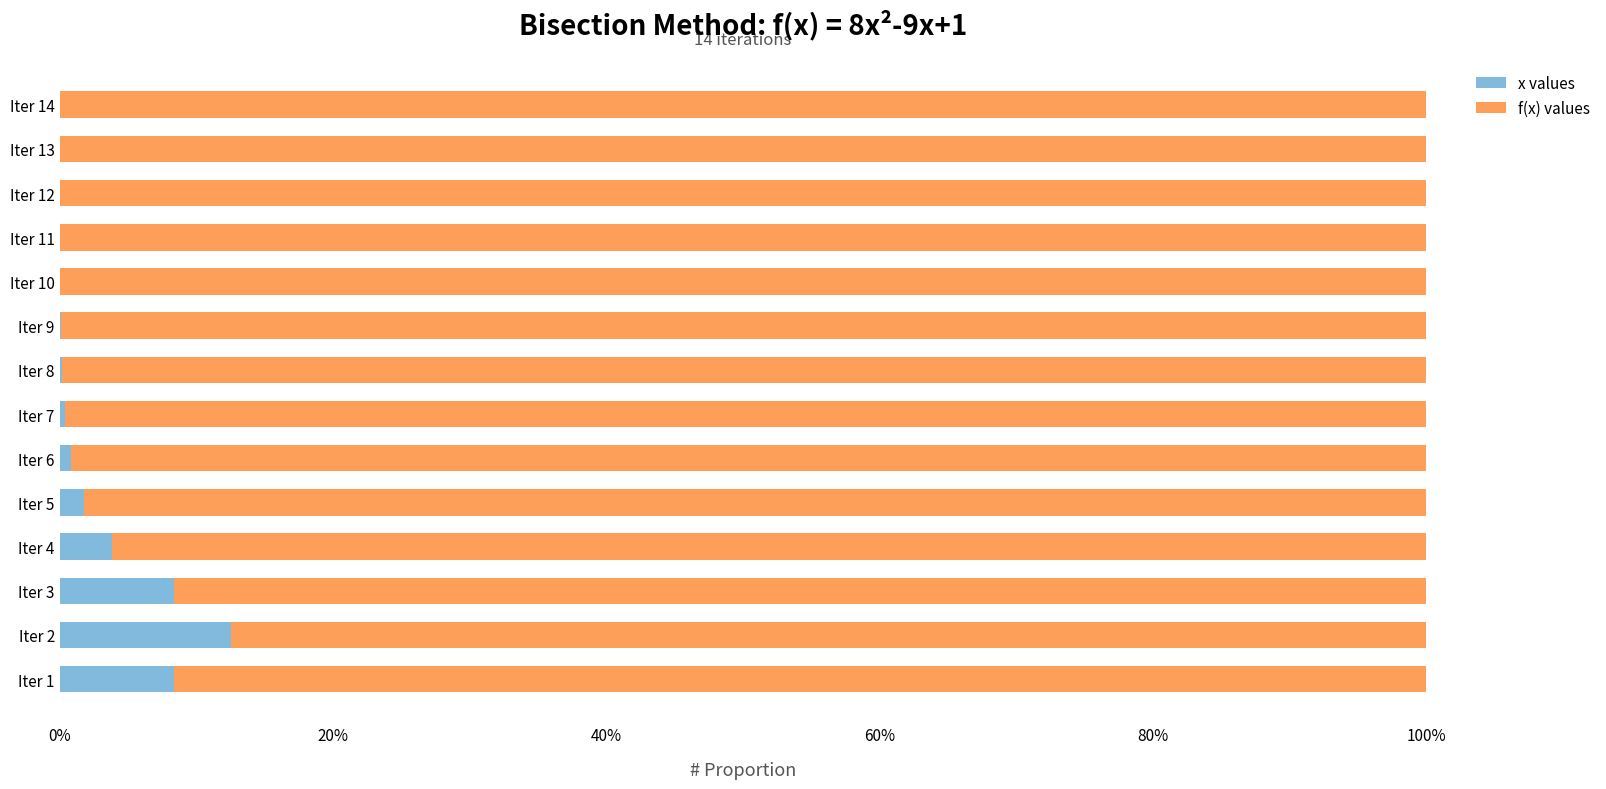

The value of x values at Iter 13 is 0.0. True or false?

True